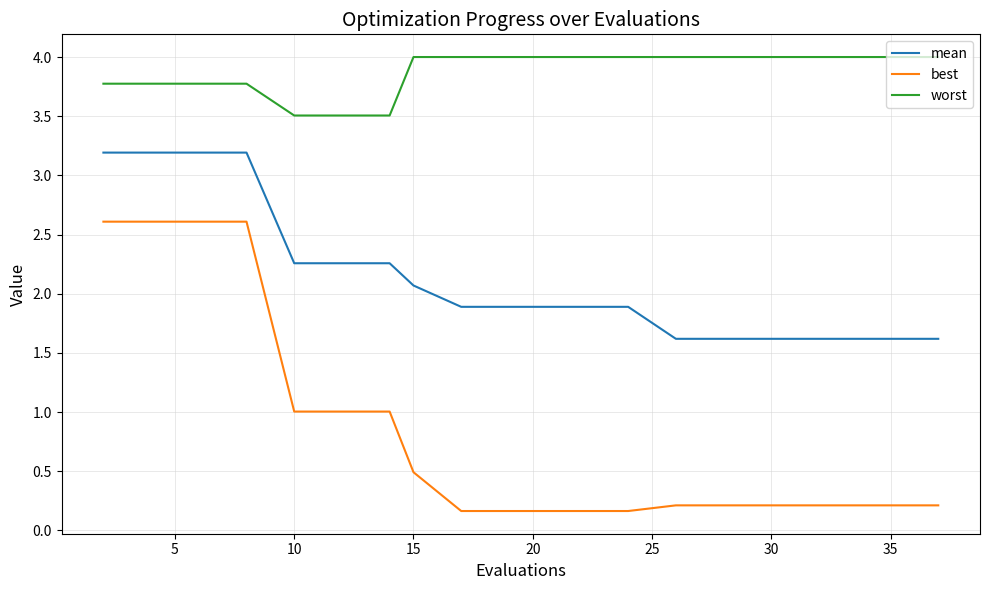

What are all the series names shown in the legend?

mean, best, worst